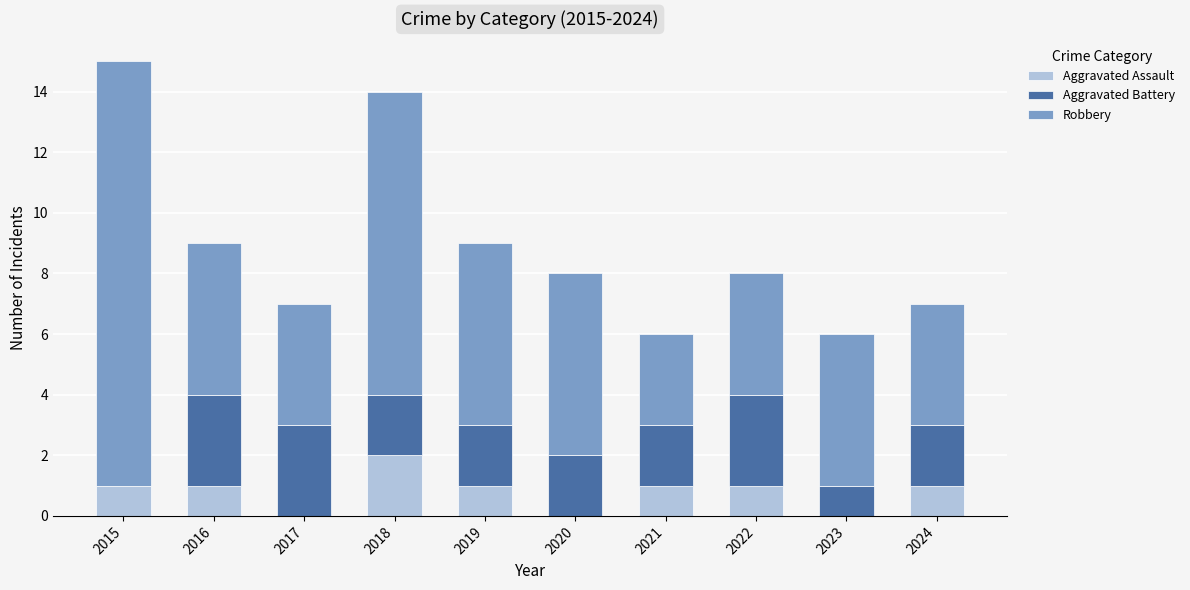

What is the sum of all Aggravated Assault values?

8